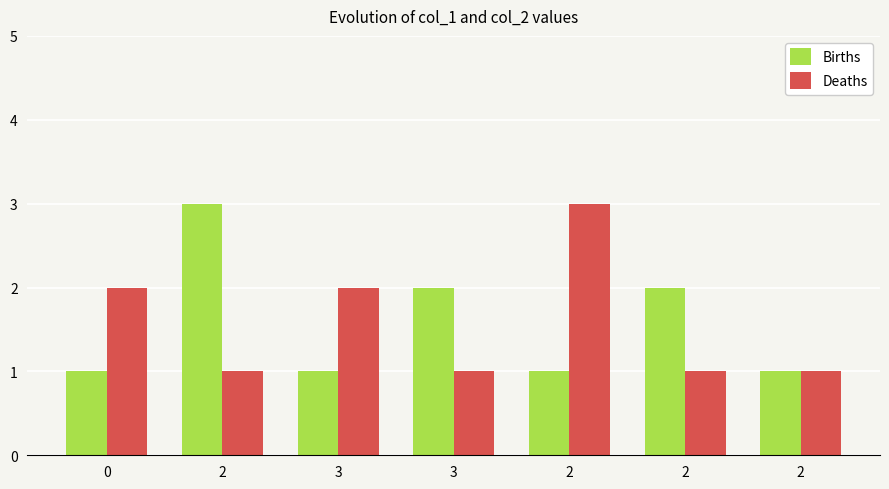

Which series has the widest spread of values?

Births